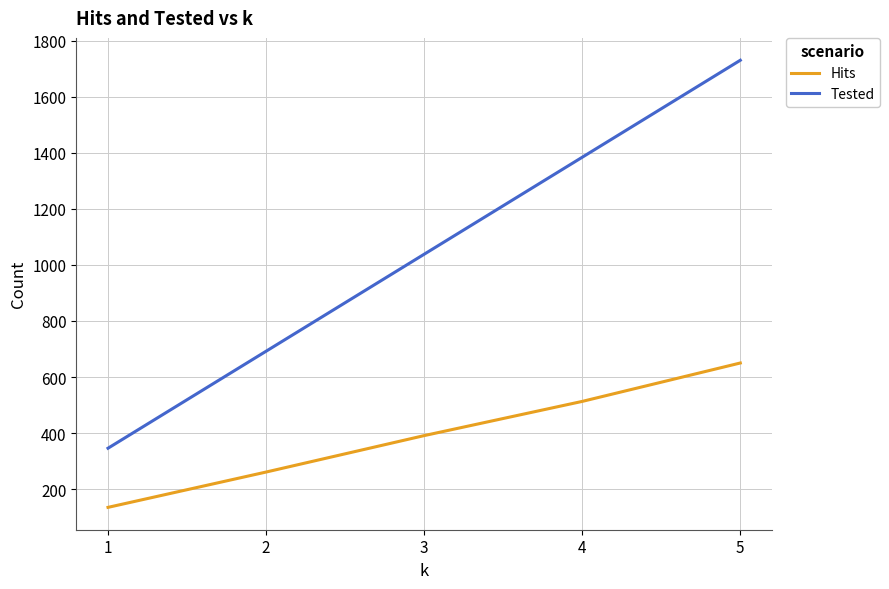

What is the highest value of the Hits series?

650